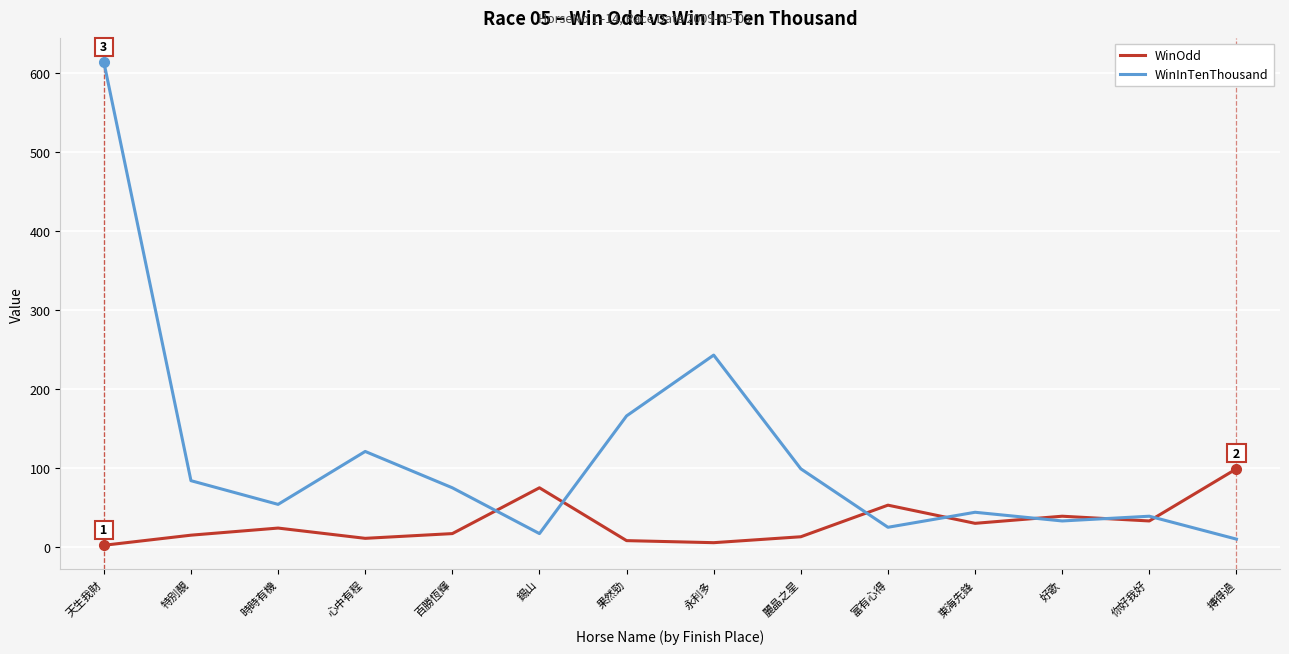

What is the total value across all series at 富有心得?

78.0